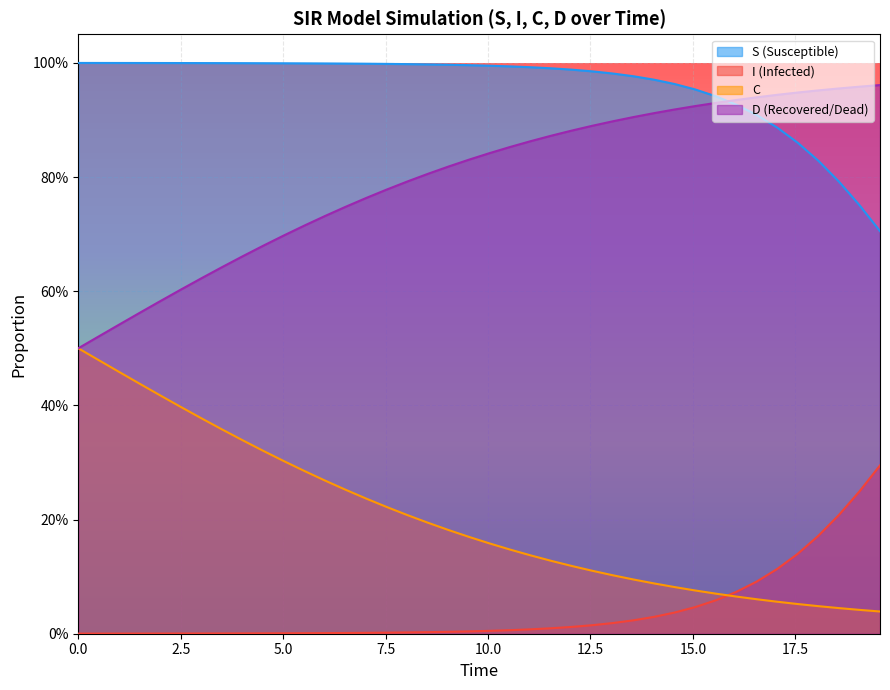

What are all the series names shown in the legend?

S (Susceptible), I (Infected), C, D (Recovered/Dead)